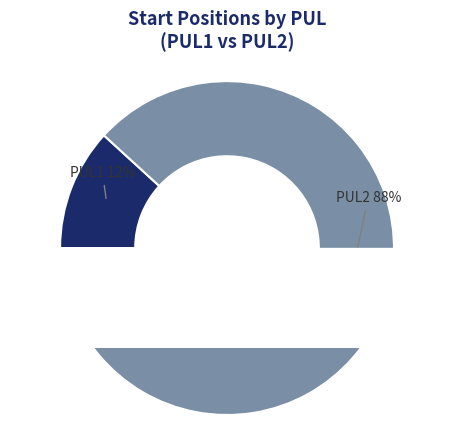

What percentage is NOT represented by PUL2?

11.8%